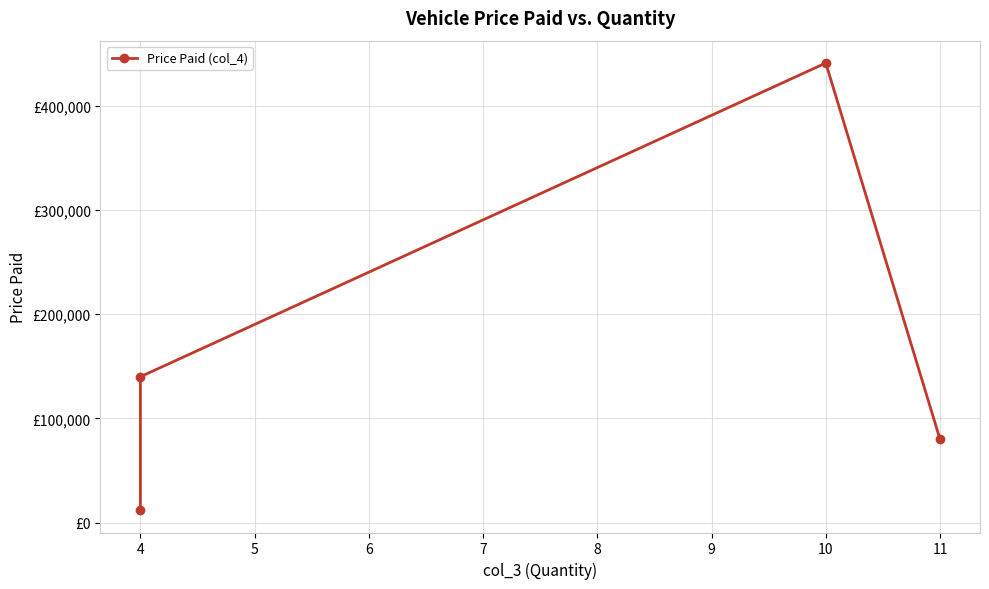

What is the value of the 3rd point from the left?

441000